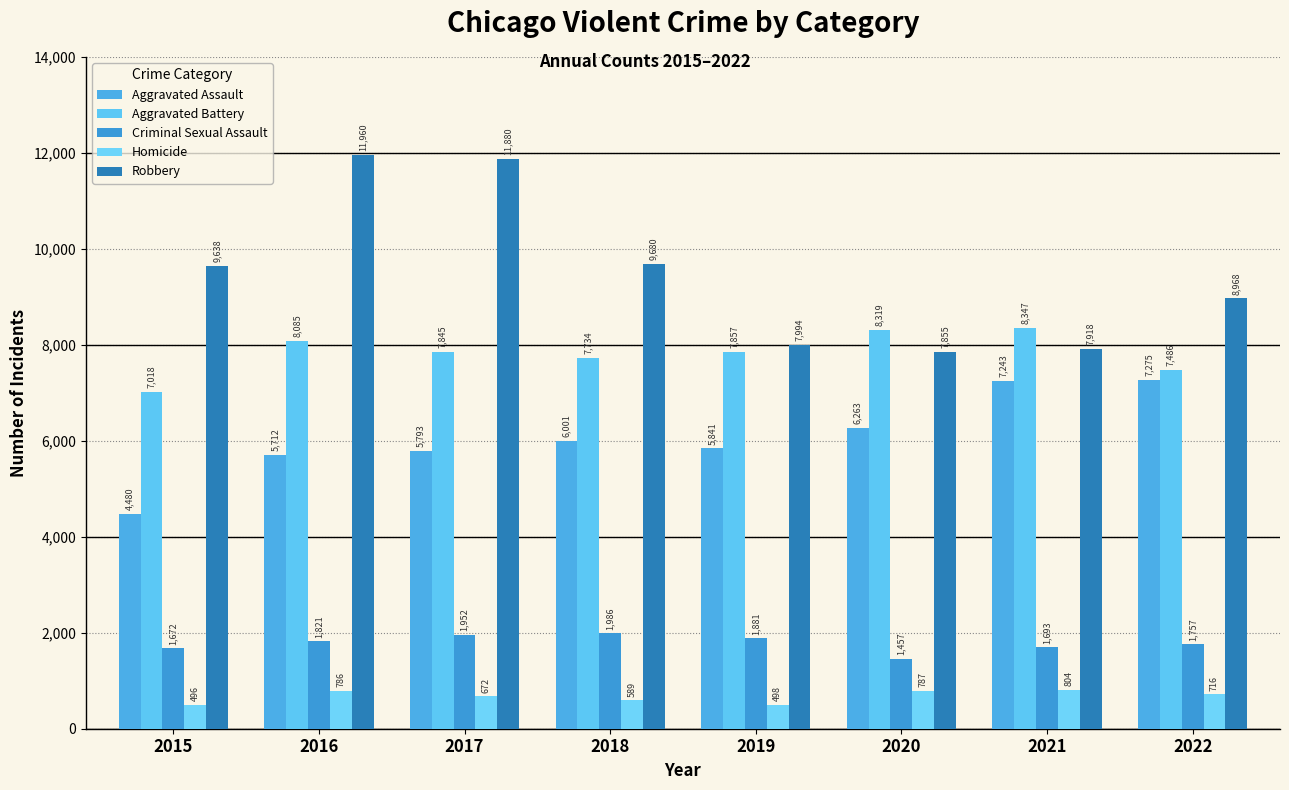

What is the value of the Homicide bar at the 1st from the left?

496